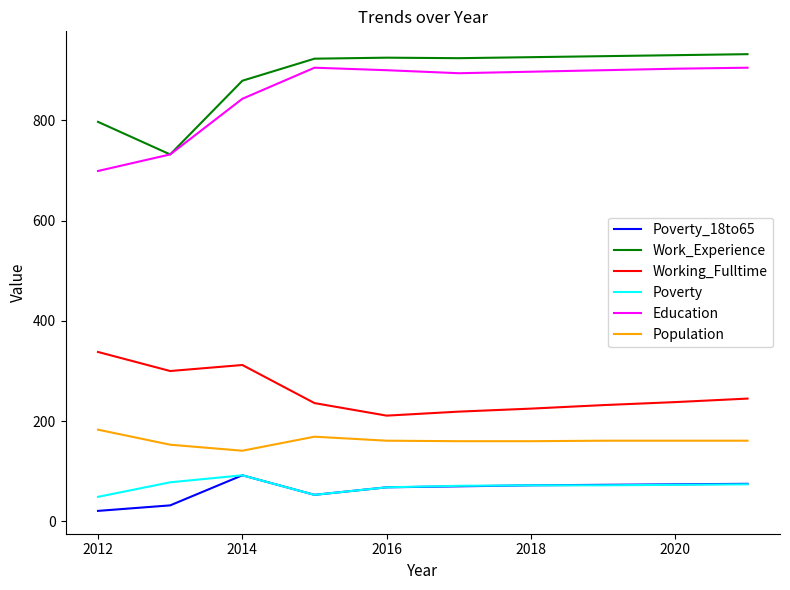

Which series has the largest total across all categories?

Work_Experience